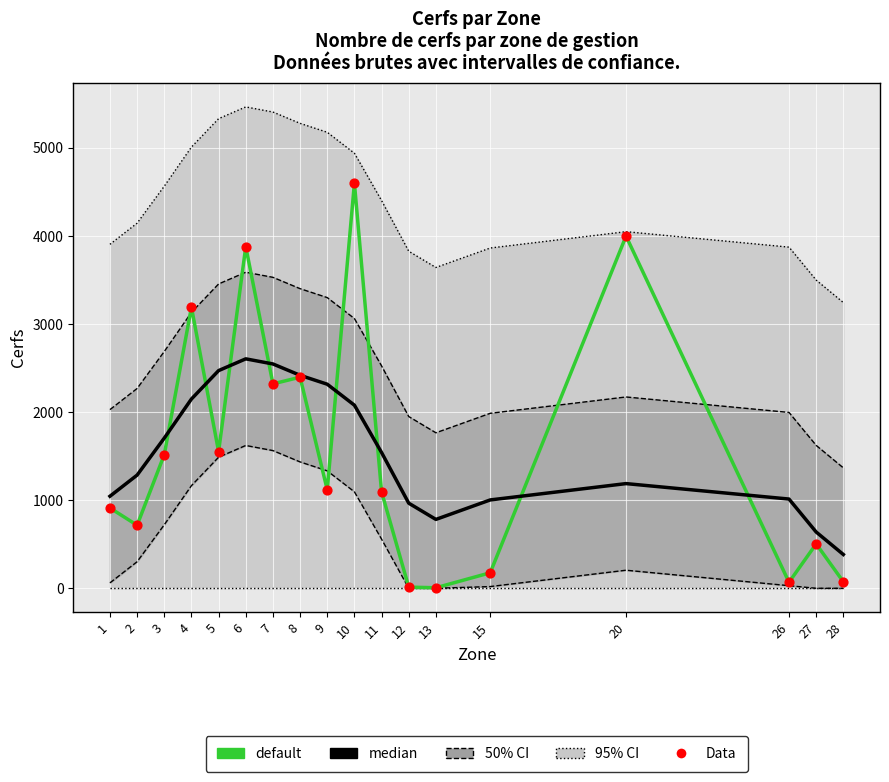

Which series has the largest total across all categories?

default